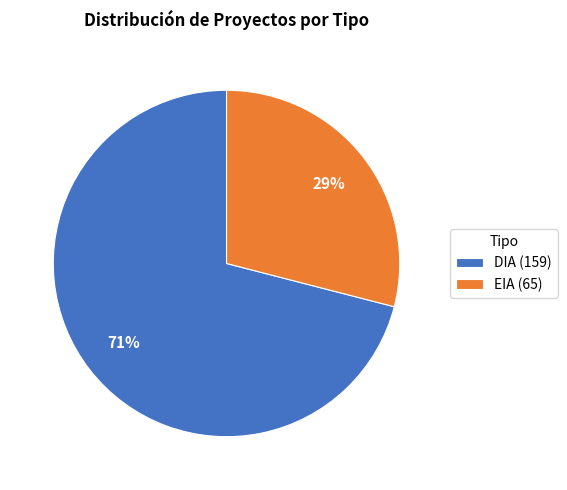

To the nearest percent, what is the difference between the largest and smallest slice percentages?

42%